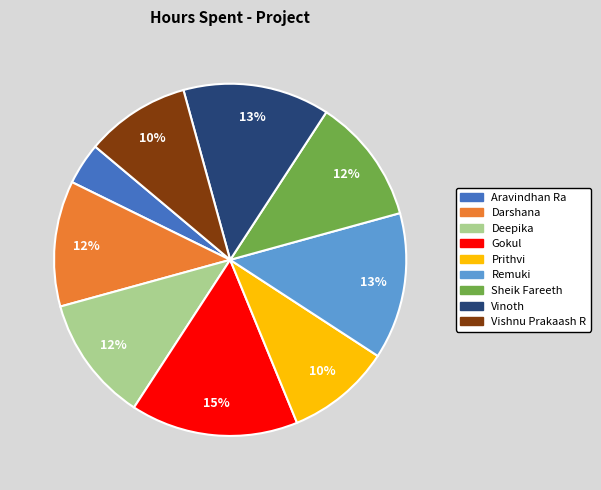

Is it true that Darshana is 12% of the pie?

True